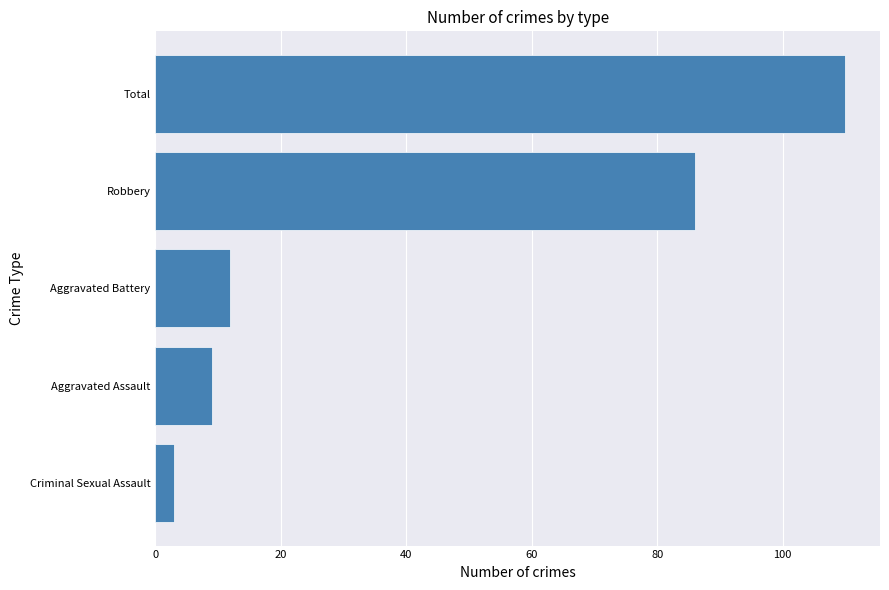

Approximately how many times larger is the value at Criminal Sexual Assault compared to Aggravated Assault?

0.3